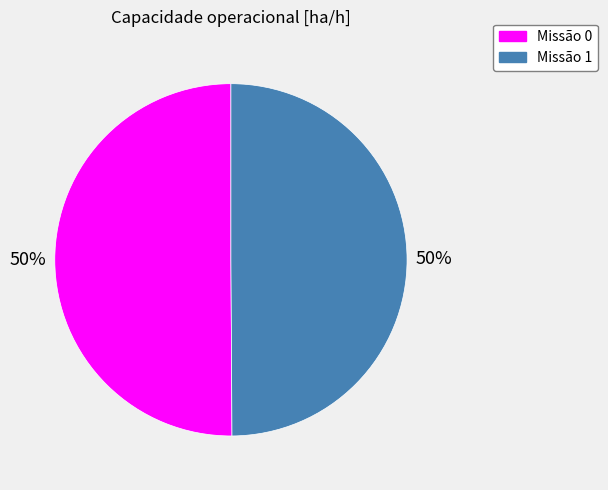

To the nearest percent, what is the average slice percentage?

50%